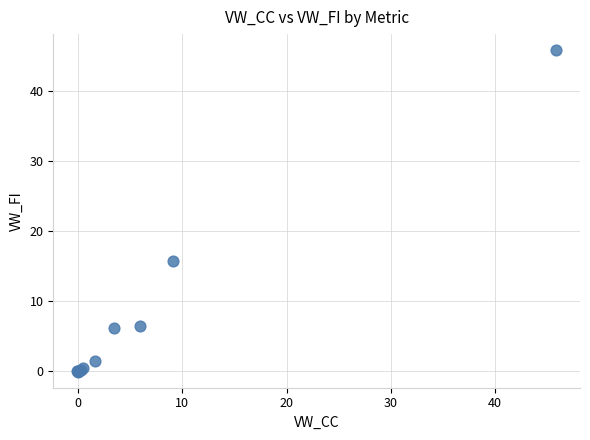

What Y value in the scatter plot is closest to 22?

15.7